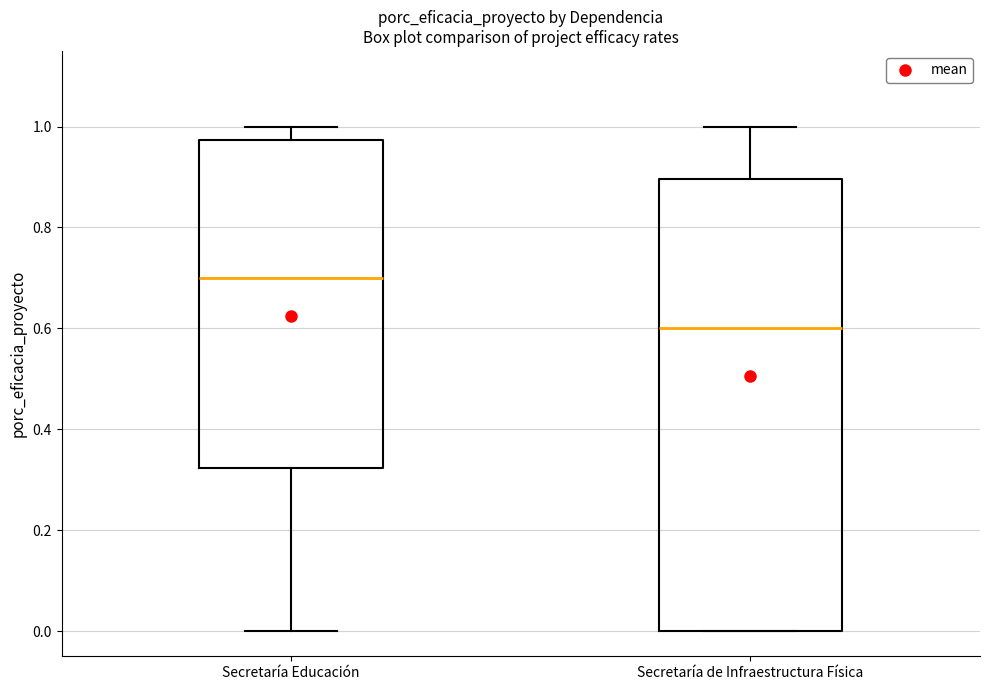

Which box is the tallest, from its lower edge to its upper edge?

Secretaría de Infraestructura Física